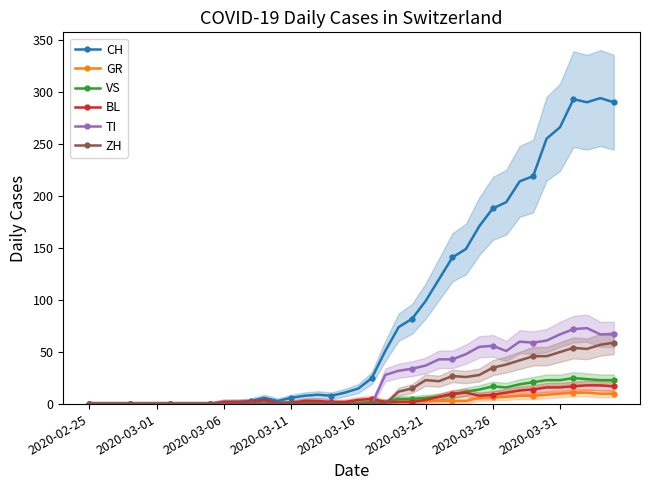

True or false: BL has a value of 4 at 2020-03-16.

True